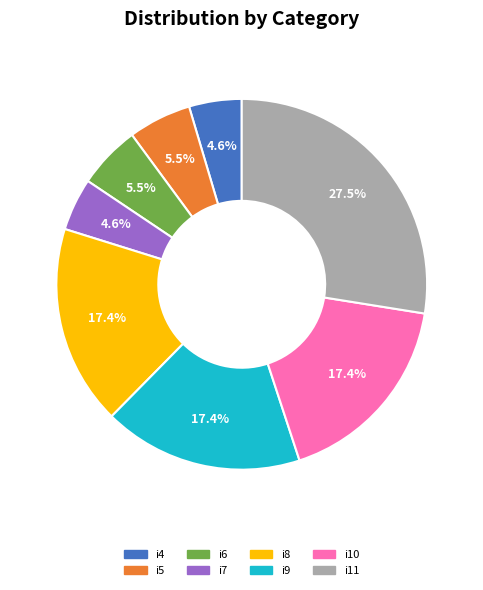

What is the largest slice in the pie chart?

i11